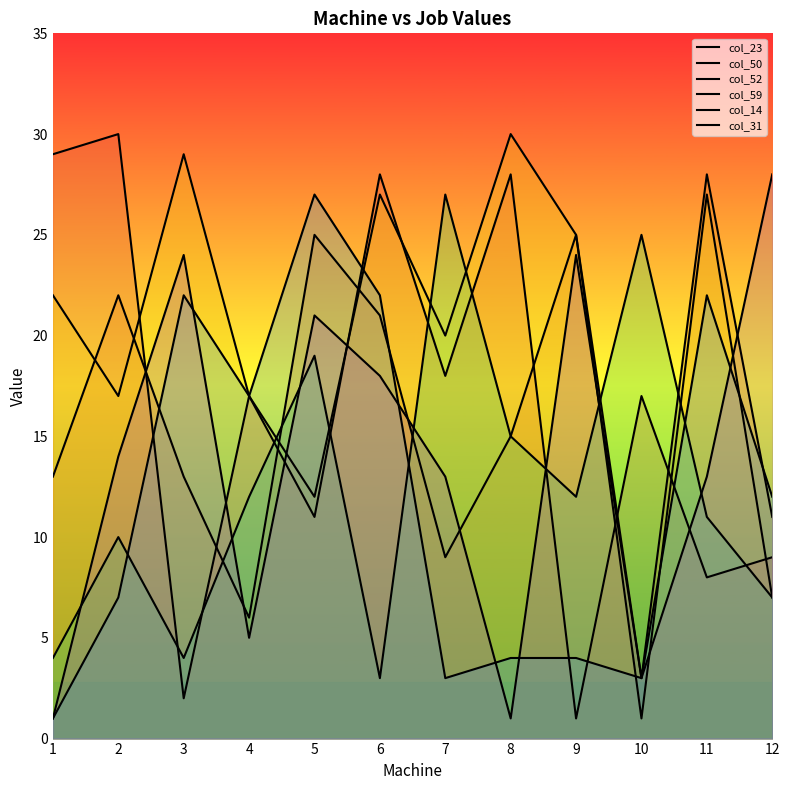

Reading left to right, transcribe all the data shown in this chart.

col_23: 1=29	2=30	3=2	4=17	5=11	6=28	7=18	8=28	9=1	10=17	11=8	12=9
col_50: 1=13	2=22	3=13	4=6	5=25	6=21	7=9	8=15	9=25	10=3	11=28	12=11
col_52: 1=22	2=17	3=29	4=17	5=12	6=27	7=20	8=30	9=25	10=1	11=27	12=7
col_59: 1=4	2=10	3=4	4=12	5=19	6=3	7=27	8=15	9=12	10=25	11=11	12=7
col_14: 1=1	2=7	3=22	4=17	5=27	6=22	7=3	8=4	9=4	10=3	11=22	12=12
col_31: 1=1	2=14	3=24	4=5	5=21	6=18	7=13	8=1	9=24	10=3	11=13	12=28